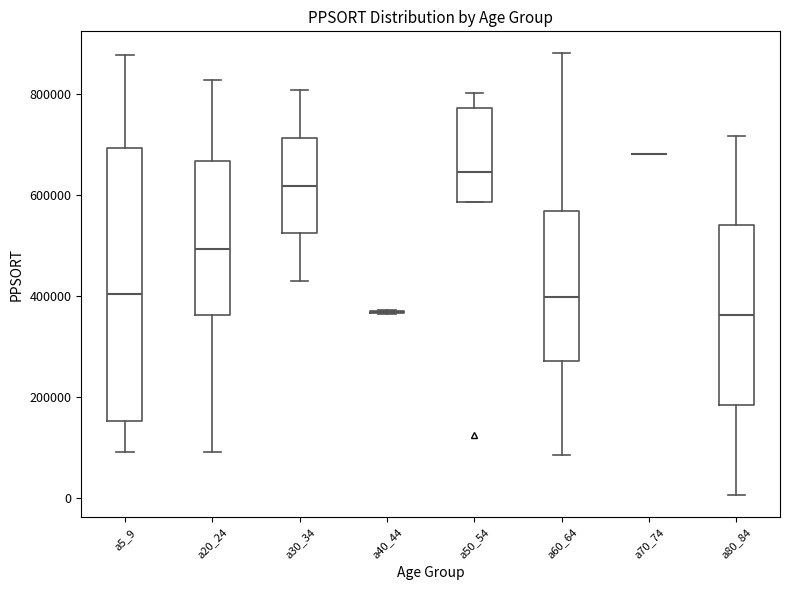

Comparing the boxes themselves (not the whiskers), which one is the tallest?

a5_9